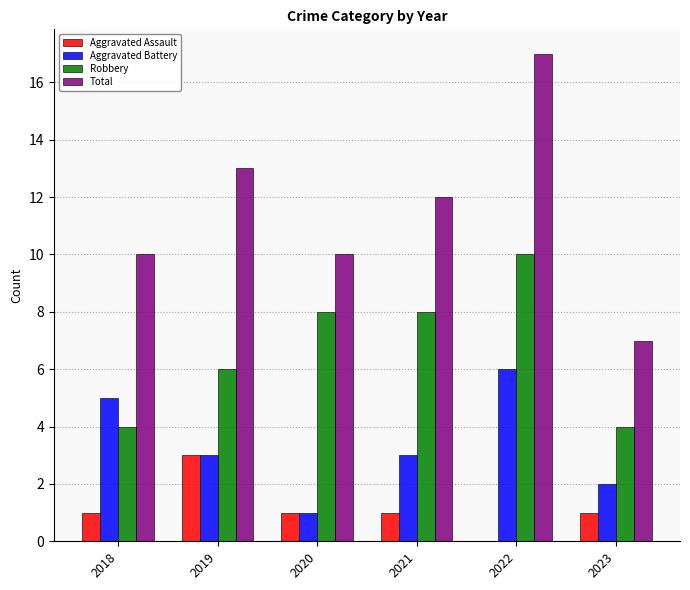

What is the sum of all Aggravated Assault values?

7